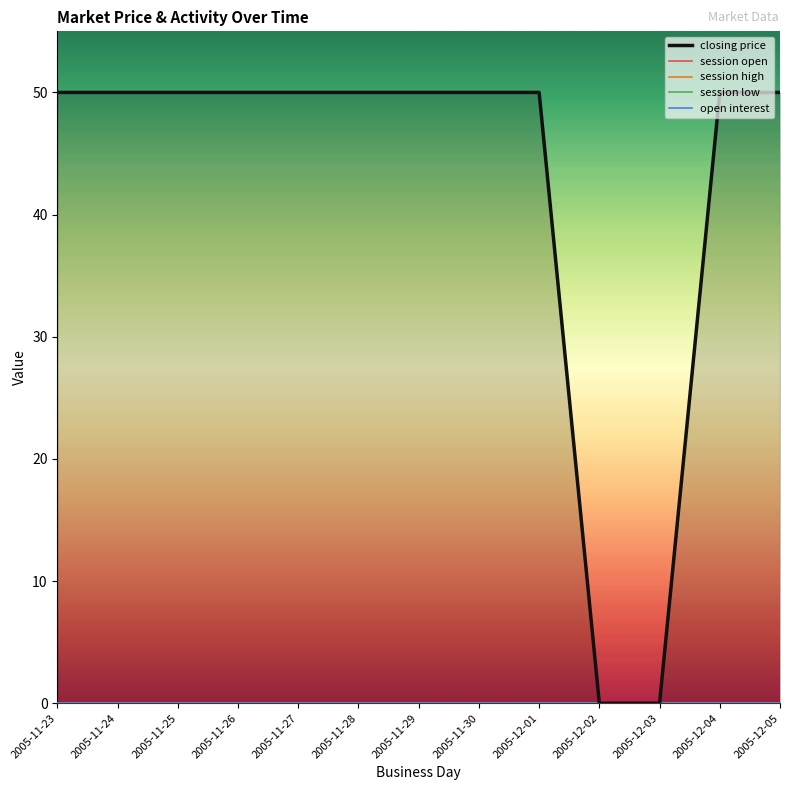

Reading left to right, transcribe all the data shown in this chart.

closing price: 2005-11-23=50	2005-11-24=50	2005-11-25=50	2005-11-26=50	2005-11-27=50	2005-11-28=50	2005-11-29=50	2005-11-30=50	2005-12-01=50	2005-12-02=0	2005-12-03=0	2005-12-04=50	2005-12-05=50
session open: 2005-11-23=0	2005-11-24=0	2005-11-25=0	2005-11-26=0	2005-11-27=0	2005-11-28=0	2005-11-29=0	2005-11-30=0	2005-12-01=0	2005-12-02=0	2005-12-03=0	2005-12-04=0	2005-12-05=0
session high: 2005-11-23=0	2005-11-24=0	2005-11-25=0	2005-11-26=0	2005-11-27=0	2005-11-28=0	2005-11-29=0	2005-11-30=0	2005-12-01=0	2005-12-02=0	2005-12-03=0	2005-12-04=0	2005-12-05=0
session low: 2005-11-23=0	2005-11-24=0	2005-11-25=0	2005-11-26=0	2005-11-27=0	2005-11-28=0	2005-11-29=0	2005-11-30=0	2005-12-01=0	2005-12-02=0	2005-12-03=0	2005-12-04=0	2005-12-05=0
open interest: 2005-11-23=0	2005-11-24=0	2005-11-25=0	2005-11-26=0	2005-11-27=0	2005-11-28=0	2005-11-29=0	2005-11-30=0	2005-12-01=0	2005-12-02=0	2005-12-03=0	2005-12-04=0	2005-12-05=0